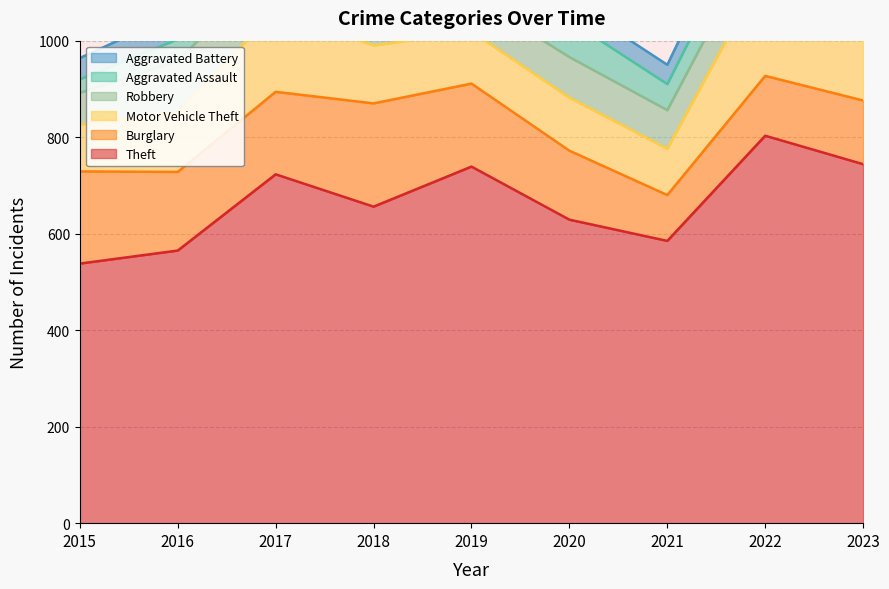

How many interior local peaks does the Aggravated Battery series have?

1